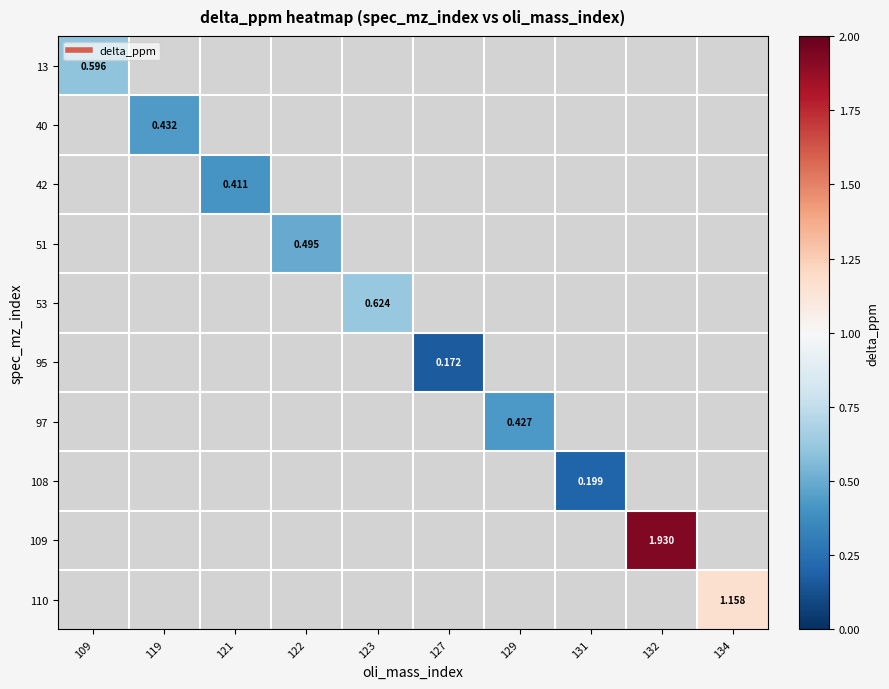

How many values in 95 are above zero?

1